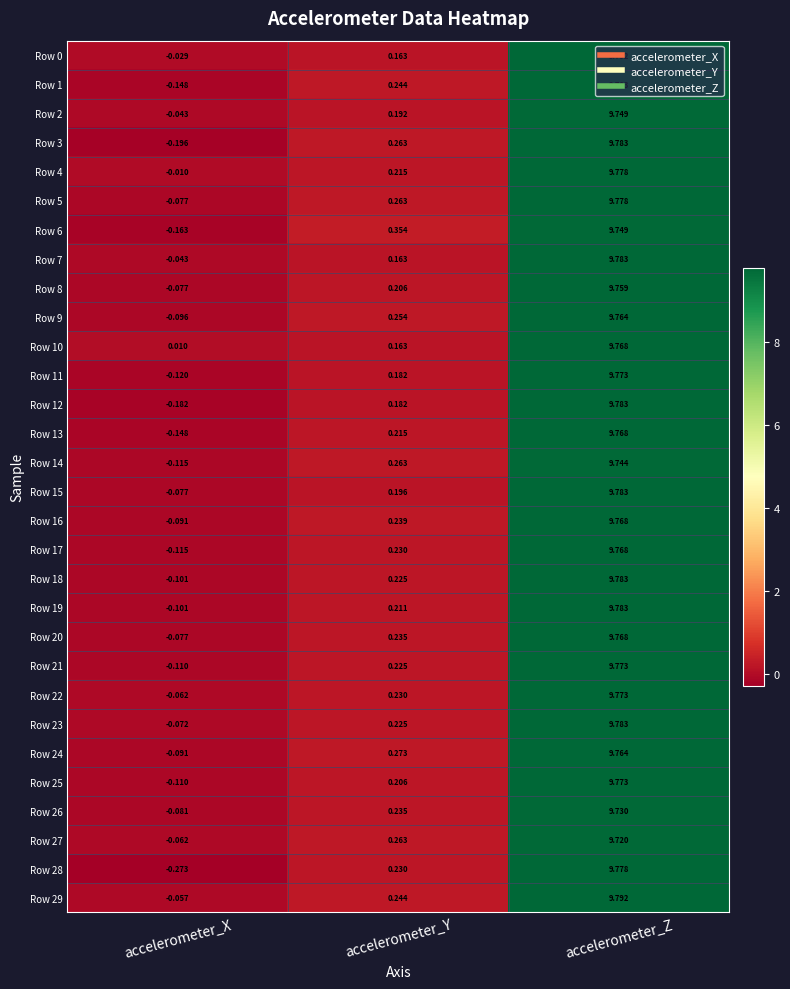

List the labels in order of Row 3 value, smallest first.

accelerometer_X, accelerometer_Y, accelerometer_Z